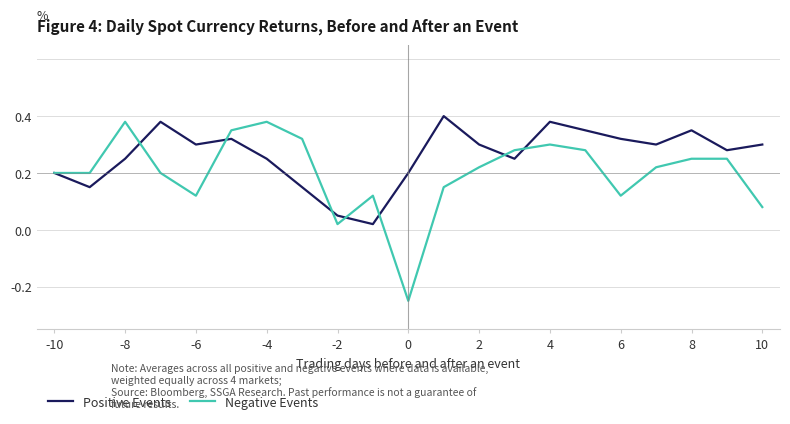

Reading left to right, what are all the values shown in this chart?

Positive Events: 0.0	-0.1	0.1	0.2	0.1	0.1	0.1	-0.1	-0.1	-0.2	0.0	0.2	0.1	0.1	0.2	0.1	0.1	0.1	0.1	0.1	0.1
Negative Events: 0.0	0.0	0.2	0.0	-0.1	0.1	0.2	0.1	-0.2	-0.1	-0.5	-0.1	0.0	0.1	0.1	0.1	-0.1	0.0	0.1	0.1	-0.1